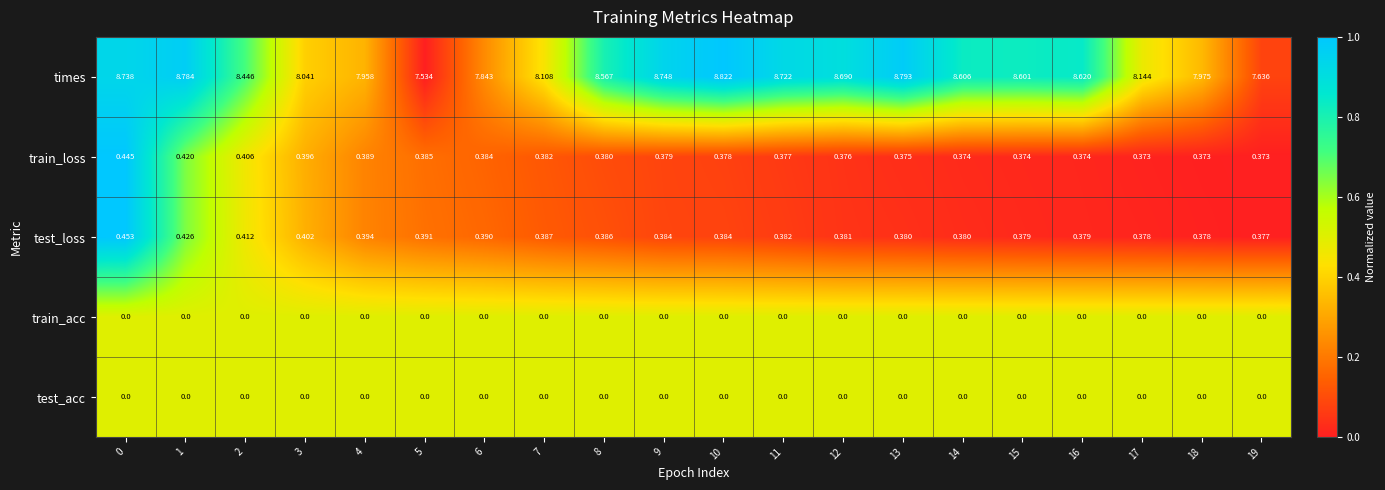

Which series has the largest total across all categories?

times